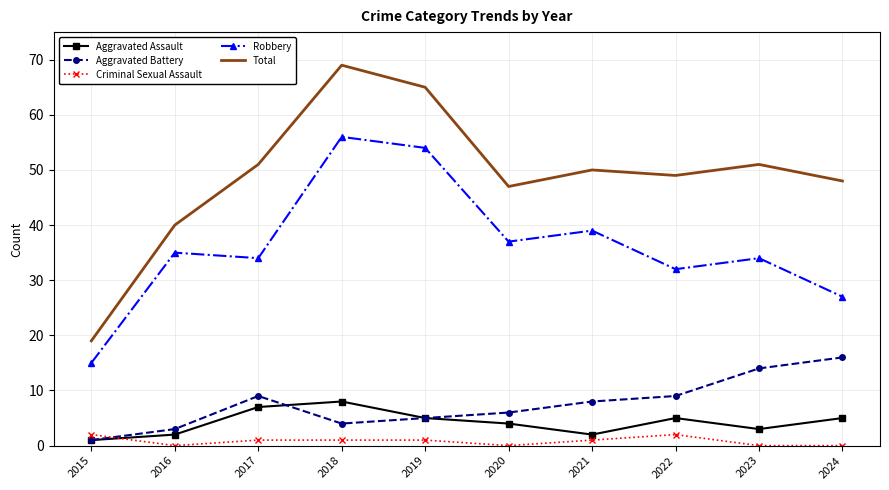

What is the average value of the Total series?

49